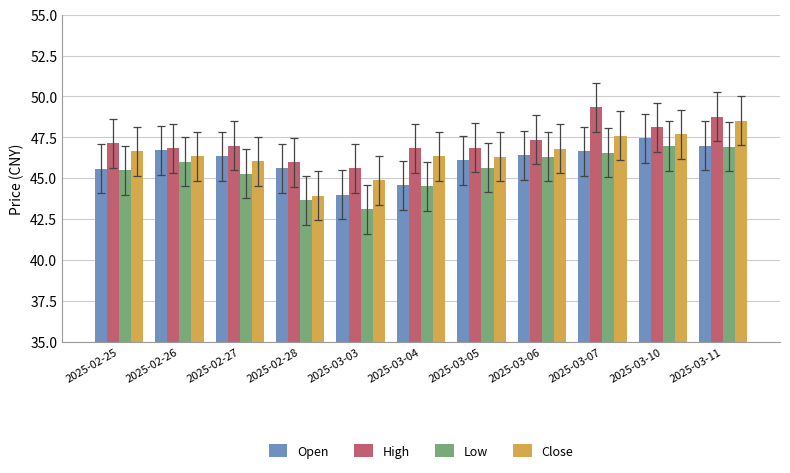

What is the approximate value of Close at 2025-03-10?

47.7